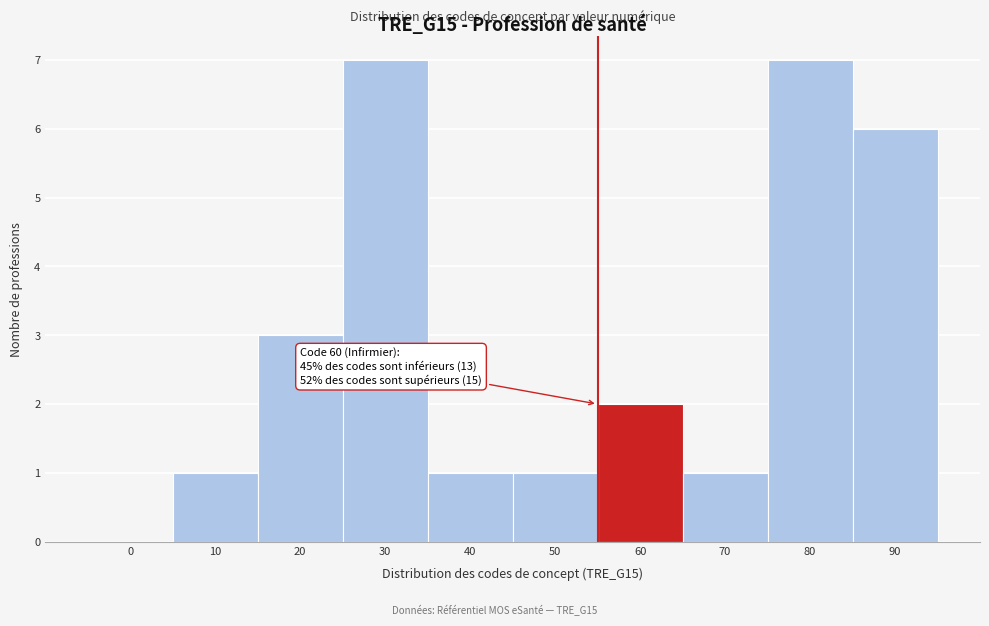

Reading right to left, extract all data points from this chart.

90=6	80=7	70=1	60=2	50=1	40=1	30=7	20=3	10=1	0=0